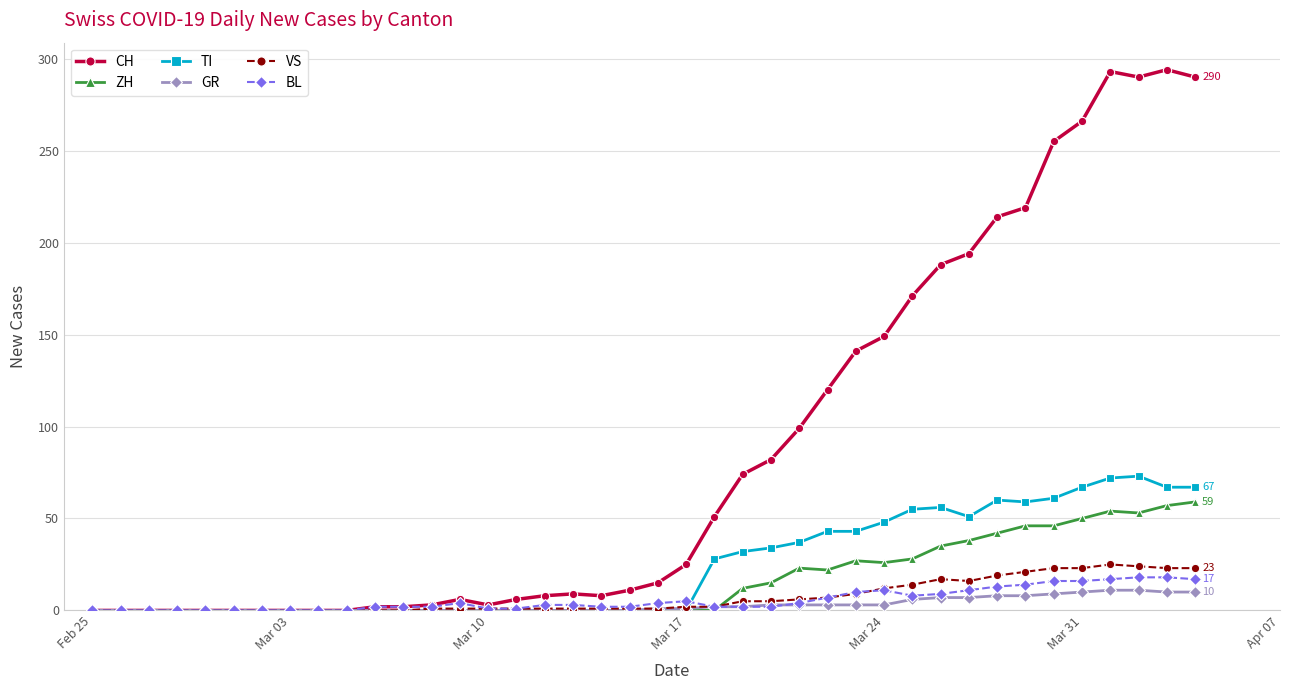

Which series has the largest total across all categories?

CH